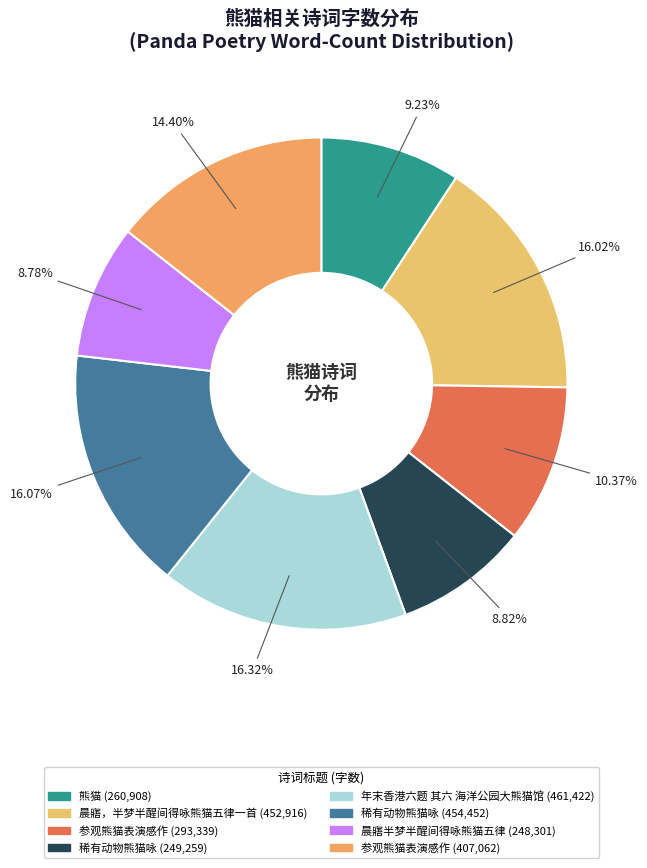

Which slice is the smallest?

晨寤半梦半醒间得咏熊猫五律